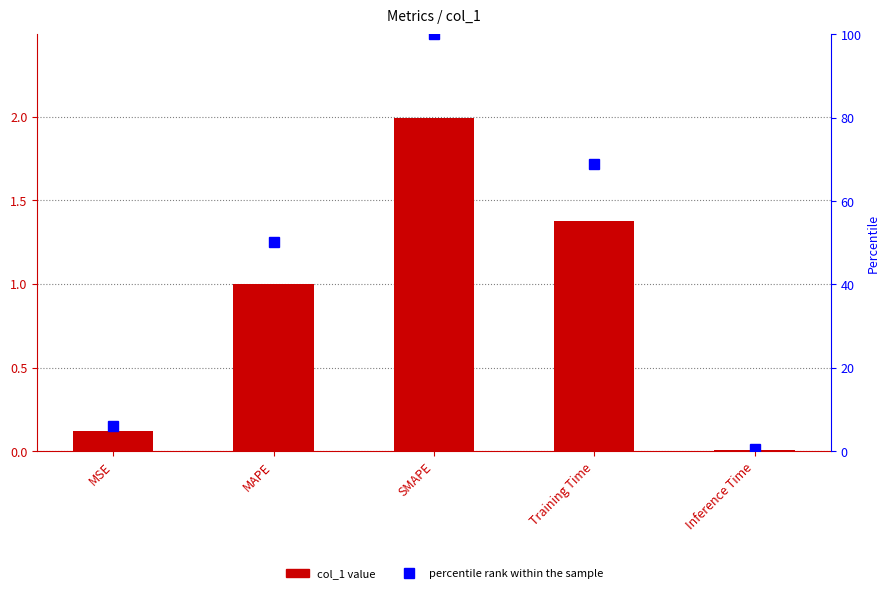

List the series in order of their overall mean, lowest first.

col_1, percentile rank within the sample